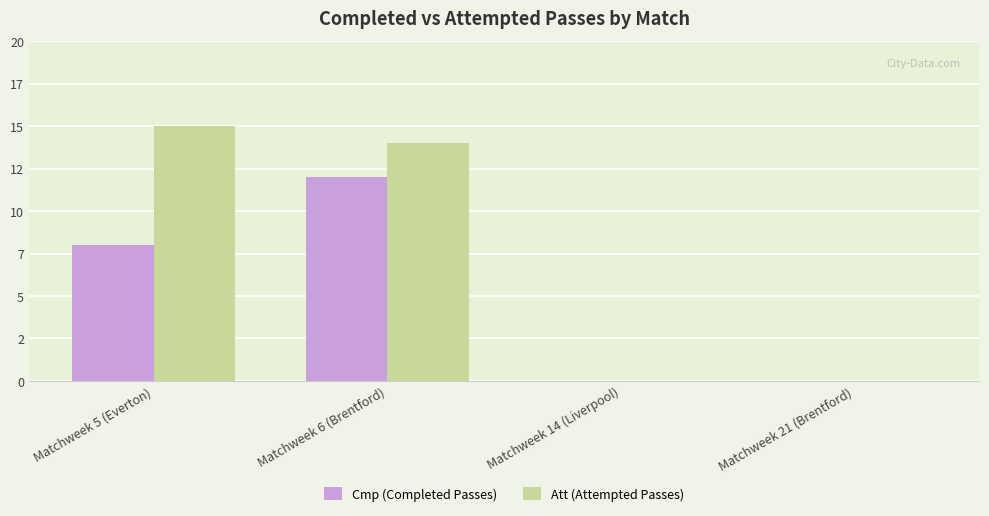

What value does the Att (Attempted Passes) series have at Matchweek 6 (Brentford)?

14